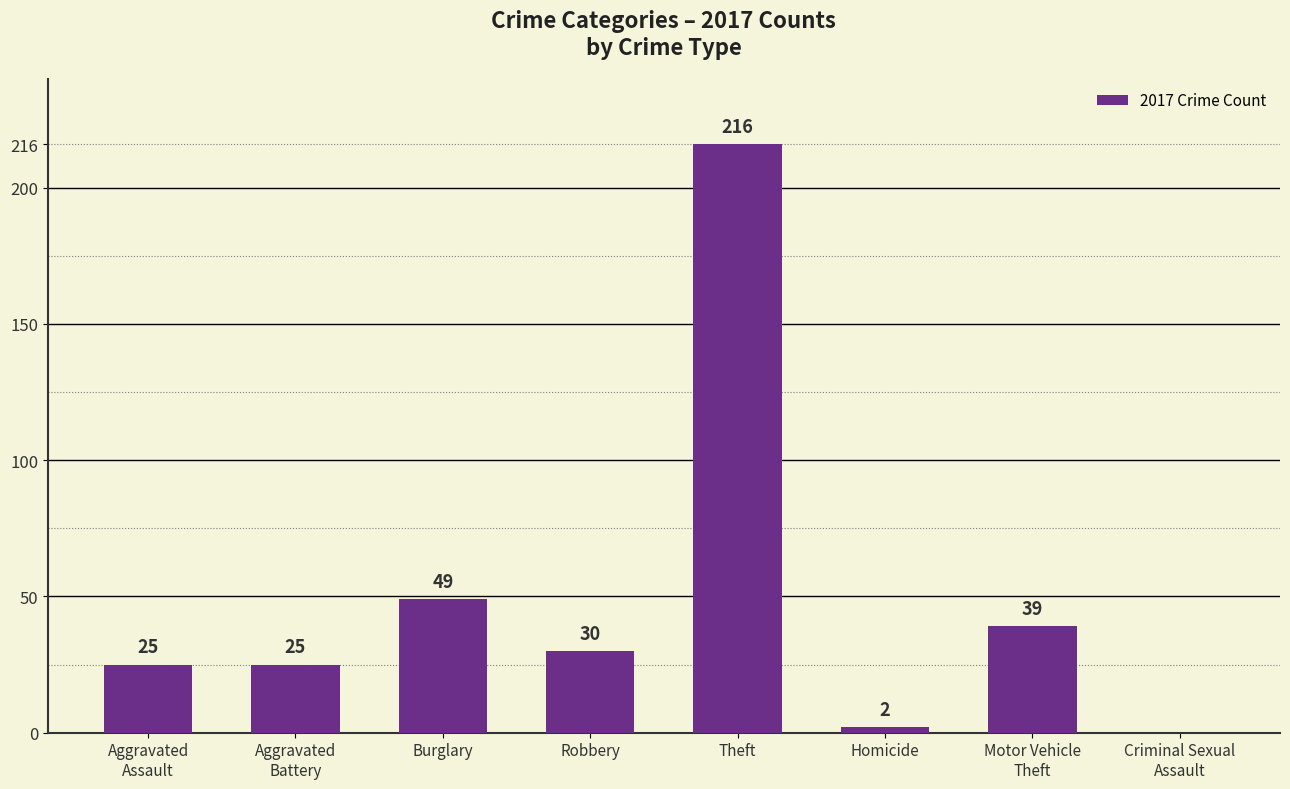

True or false: the data shows 74 at Burglary.

False